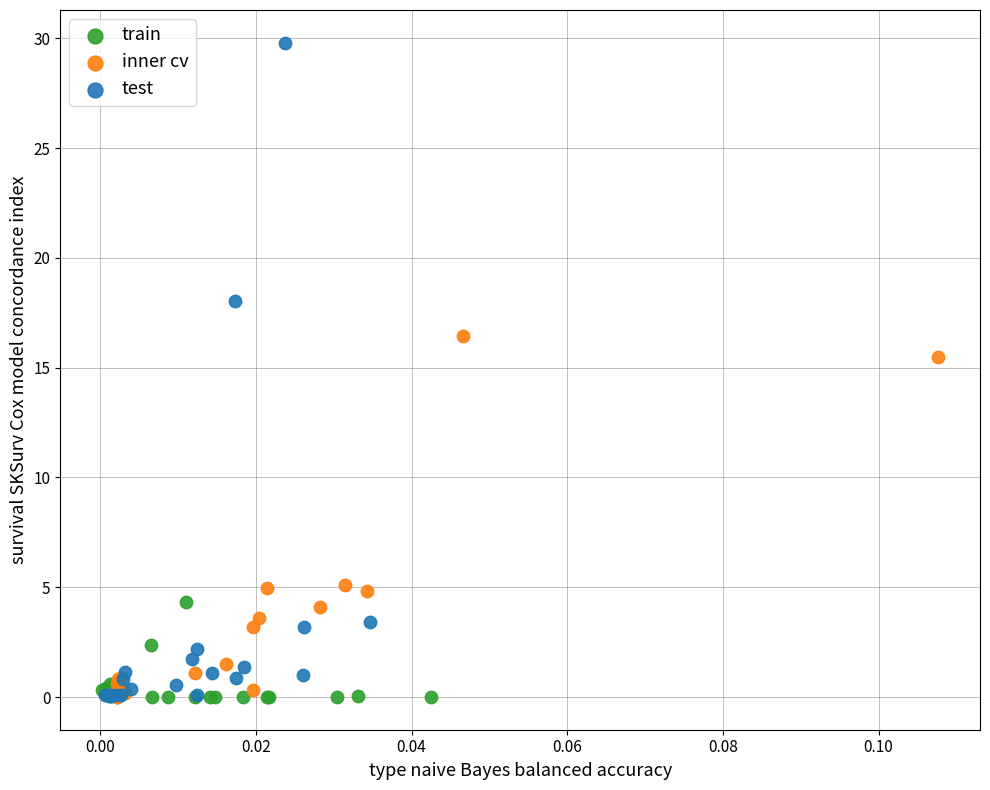

What are all the series names shown in the legend?

train, inner cv, test